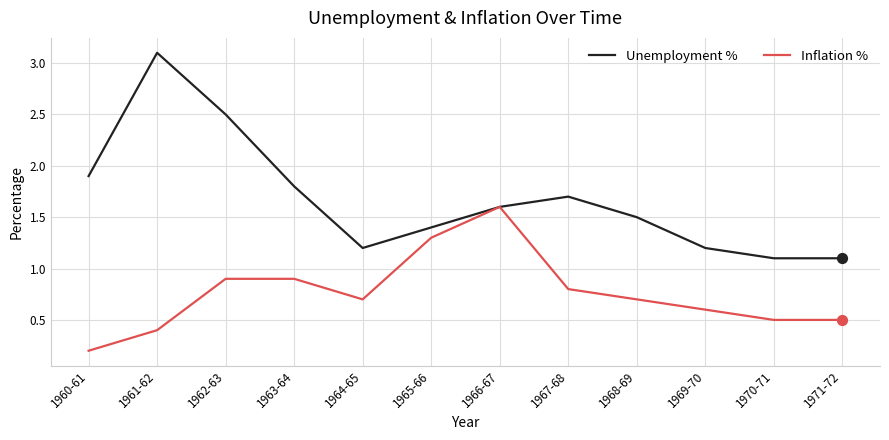

Which series changed the most between 1962-63 and 1963-64?

Unemployment %